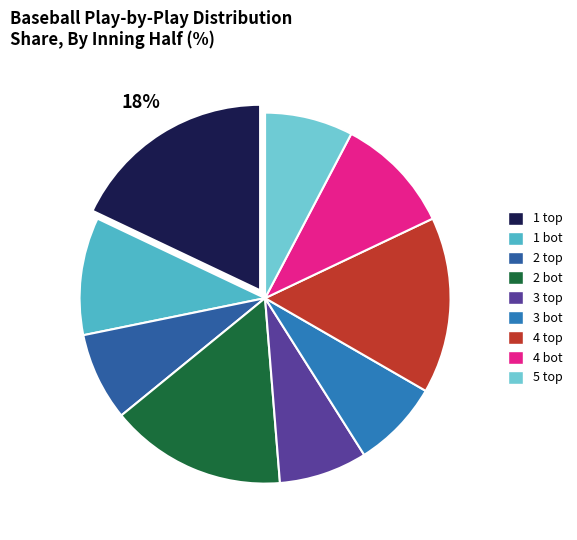

Is 3 bot the majority of the pie?

No